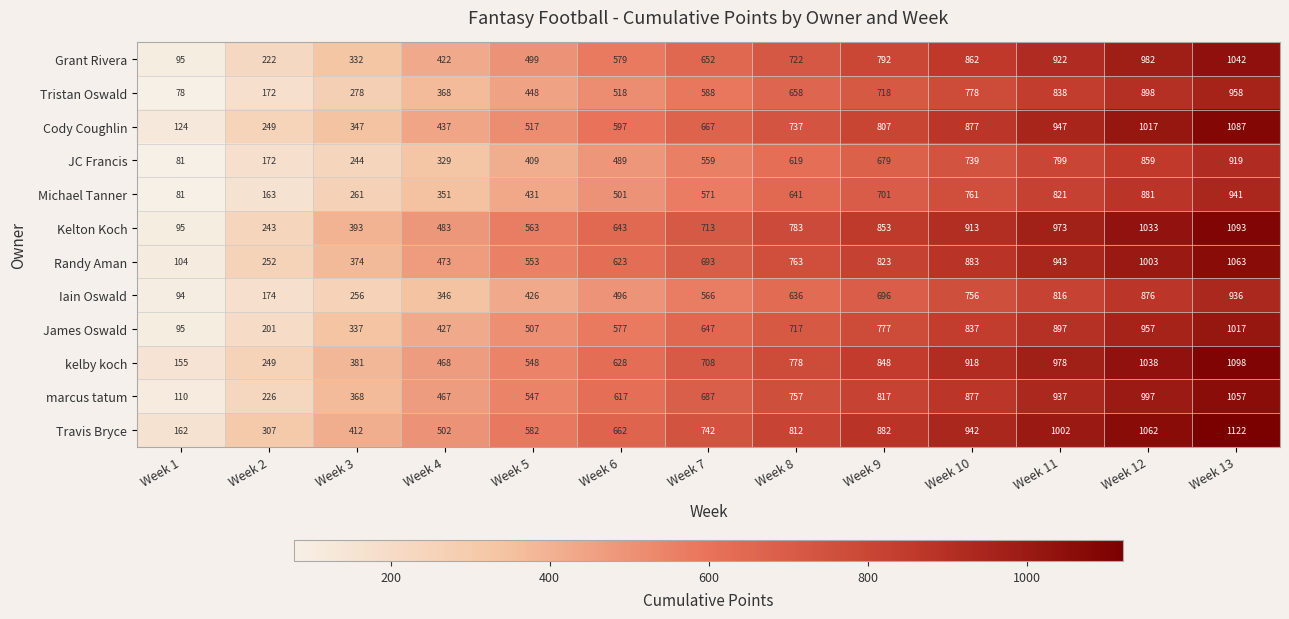

Where is Michael Tanner nearest to the value 511?

Week 6